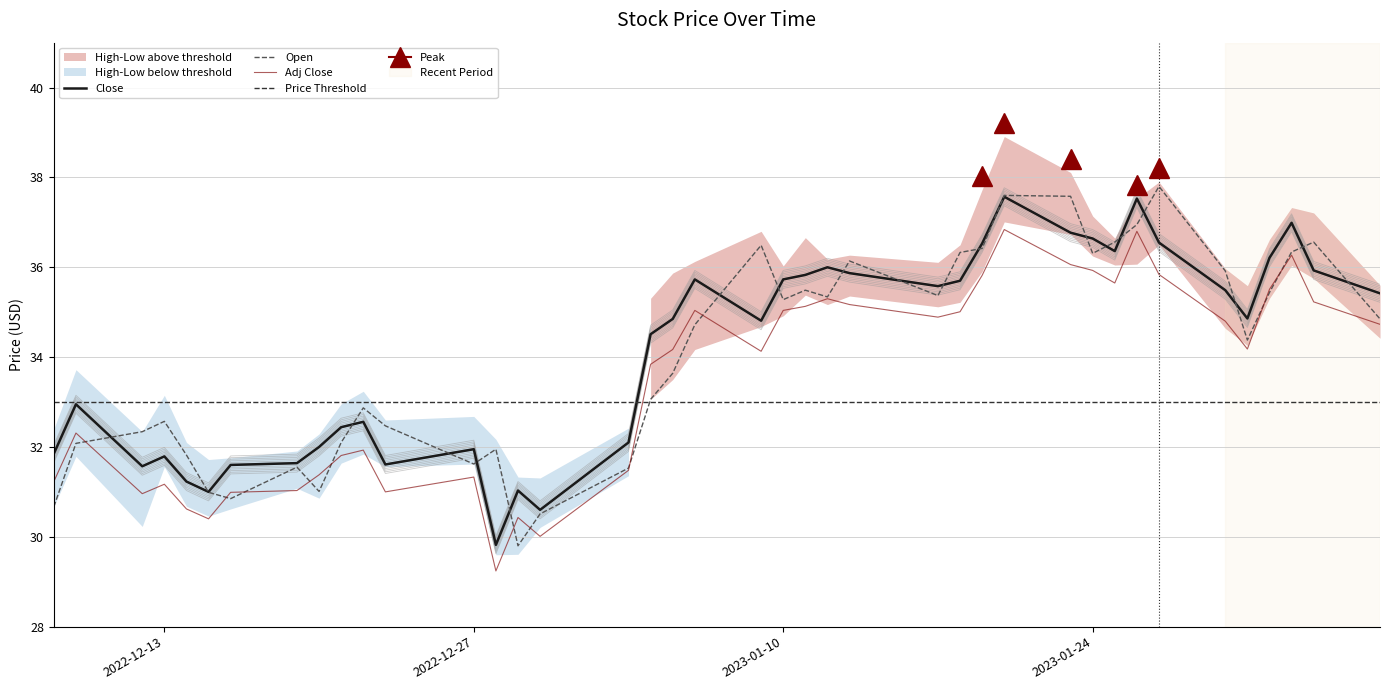

True or false: Adj_Close and Open intersect in this chart.

True